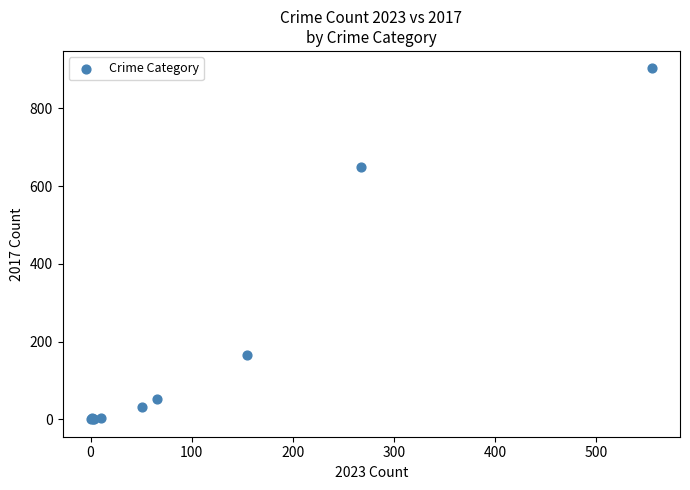

What Y value in the scatter plot is closest to 451?

649